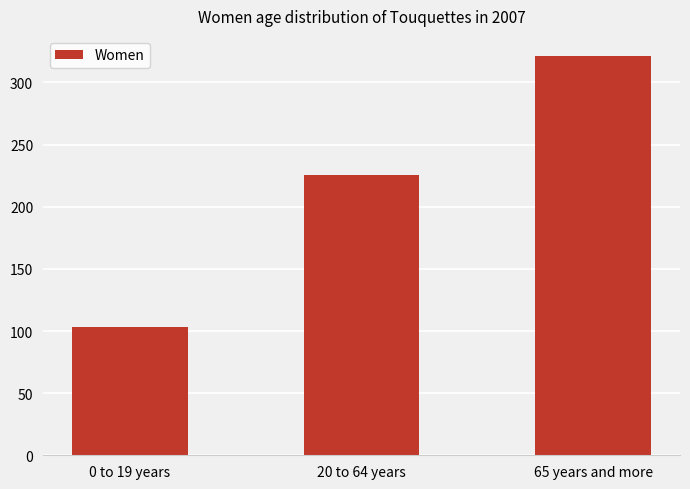

List the labels in order of value, smallest first.

0 to 19 years, 20 to 64 years, 65 years and more